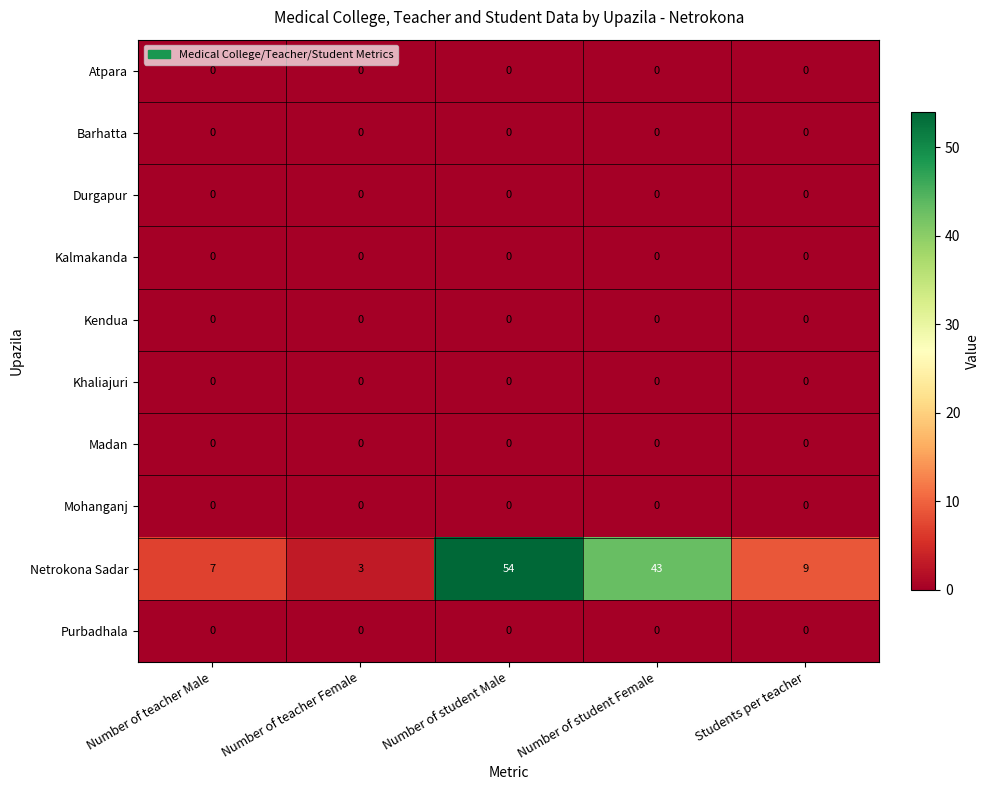

At which category is the sum across all series the highest?

Number of student Male